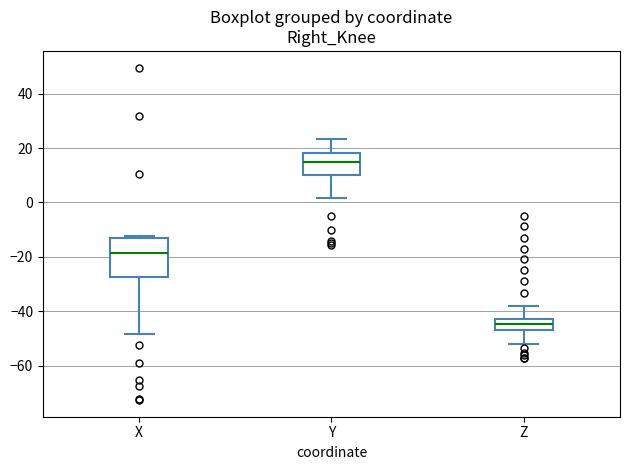

Reading left to right, read every box against the y-axis: the position of its median line, the range the box covers, and the ends of its whiskers. The values are not printed on the chart, so give them approximately, as read against the axis.

X: median -18, box -28 to -14, whiskers -48 to -12
Y: median 14, box 10 to 18, whiskers 2 to 24
Z: median -44, box -48 to -42, whiskers -52 to -38